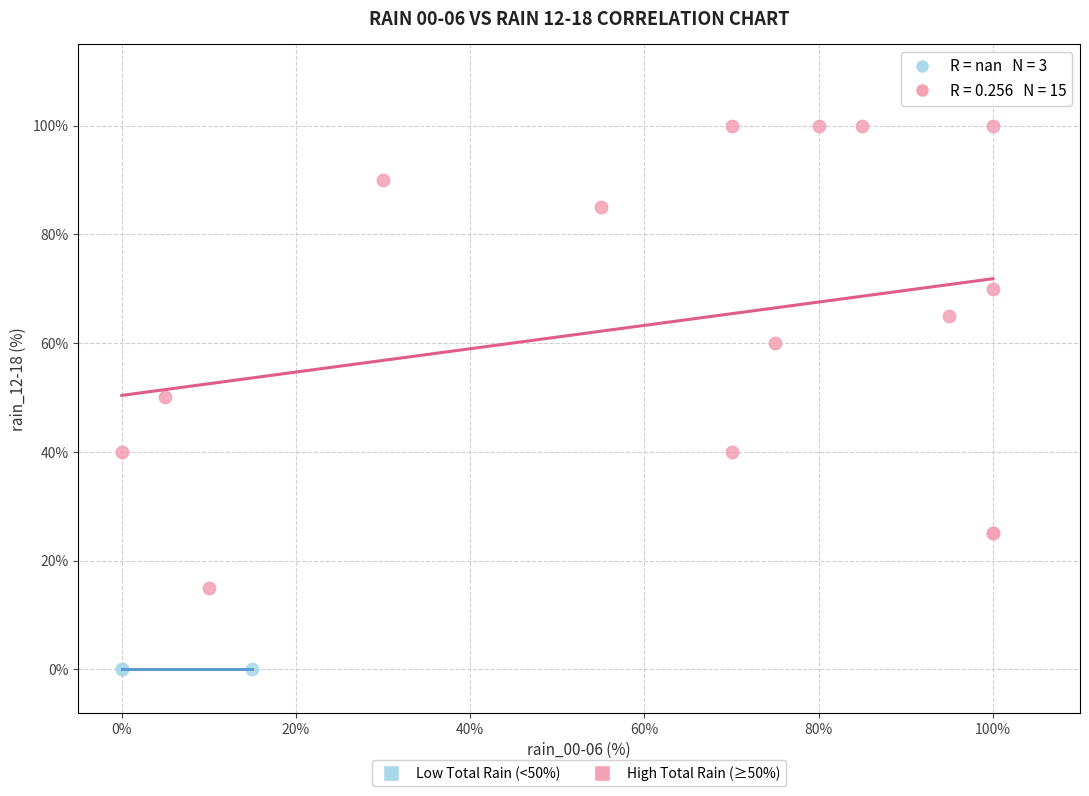

What are all the series names shown in the legend?

Low Total Rain (<50%), High Total Rain (≥50%)